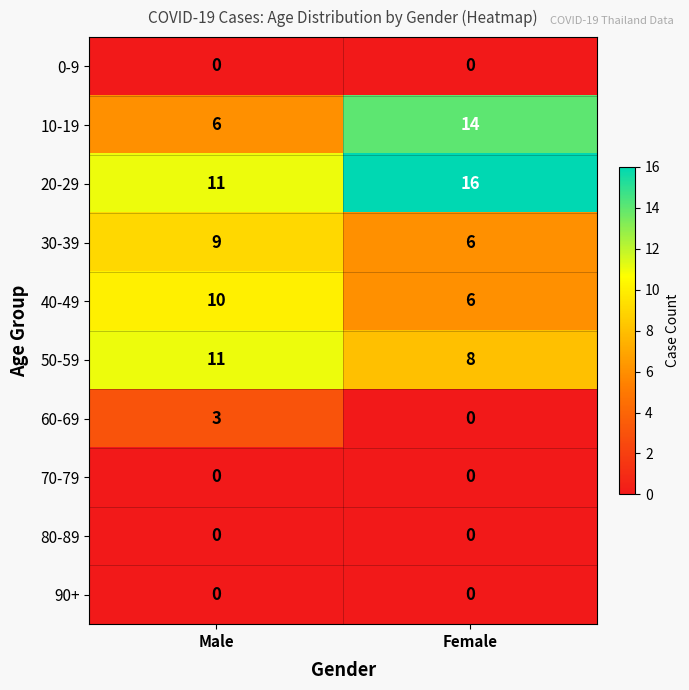

What is the sum of all 50-59 values?

19